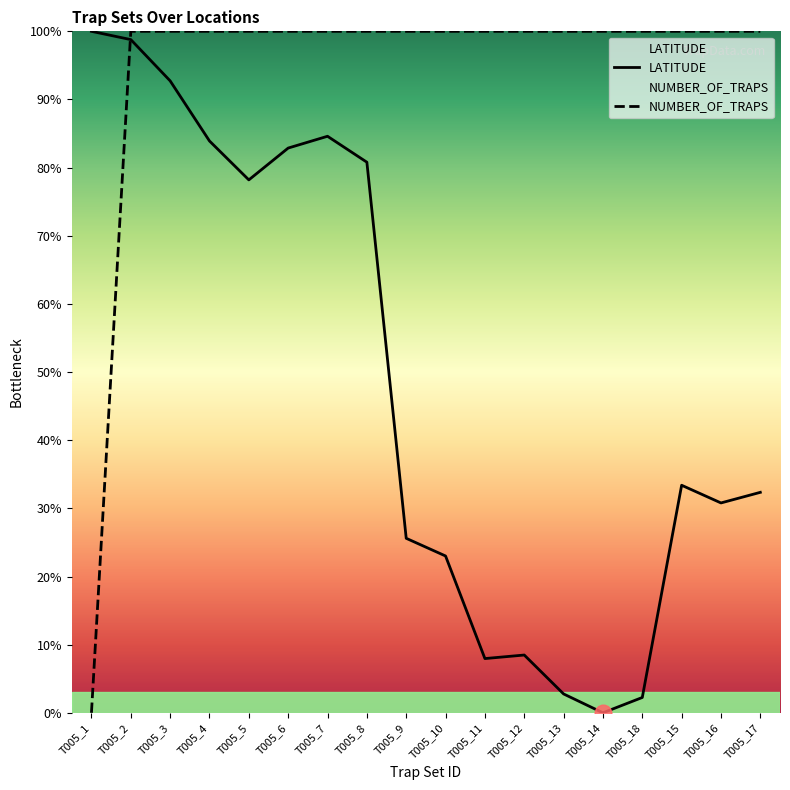

What is the sum of all NUMBER_OF_TRAPS values?

1700.0